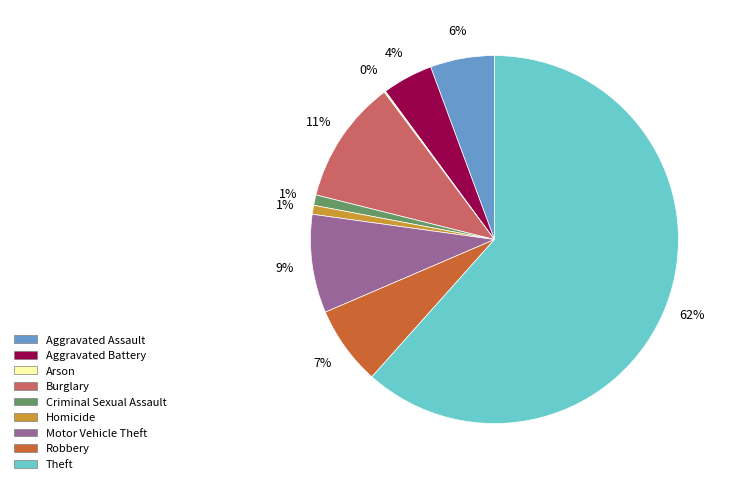

Do Motor Vehicle Theft and Criminal Sexual Assault together represent more than half of the pie?

No